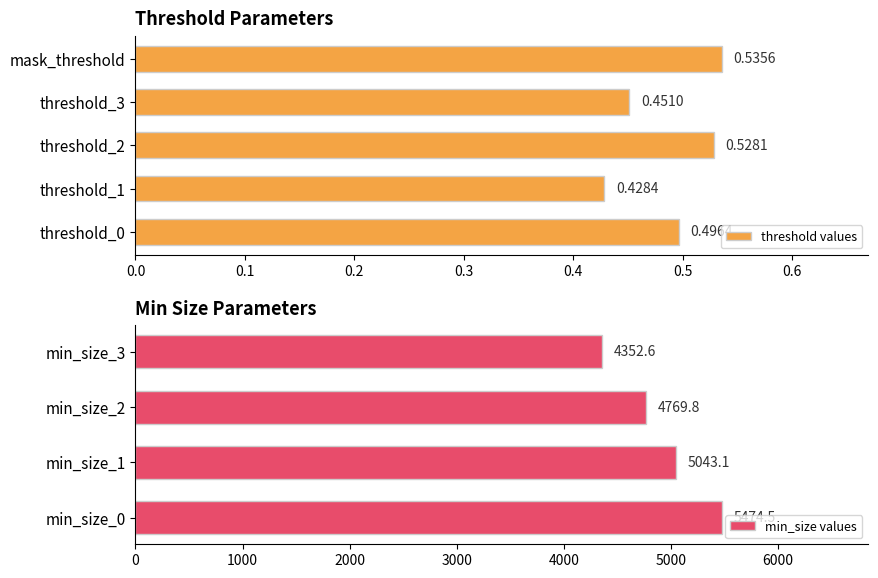

What is the value of the 8th bar from the left?

4352.6